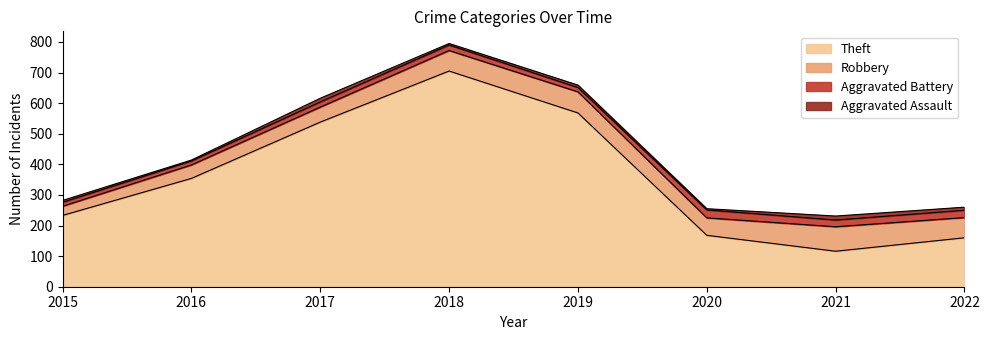

At how many categories does at least one series exceed 624?

1